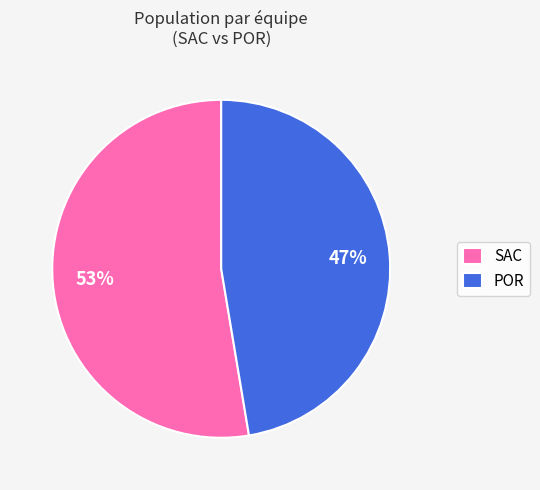

What is the smallest slice in the pie chart?

POR